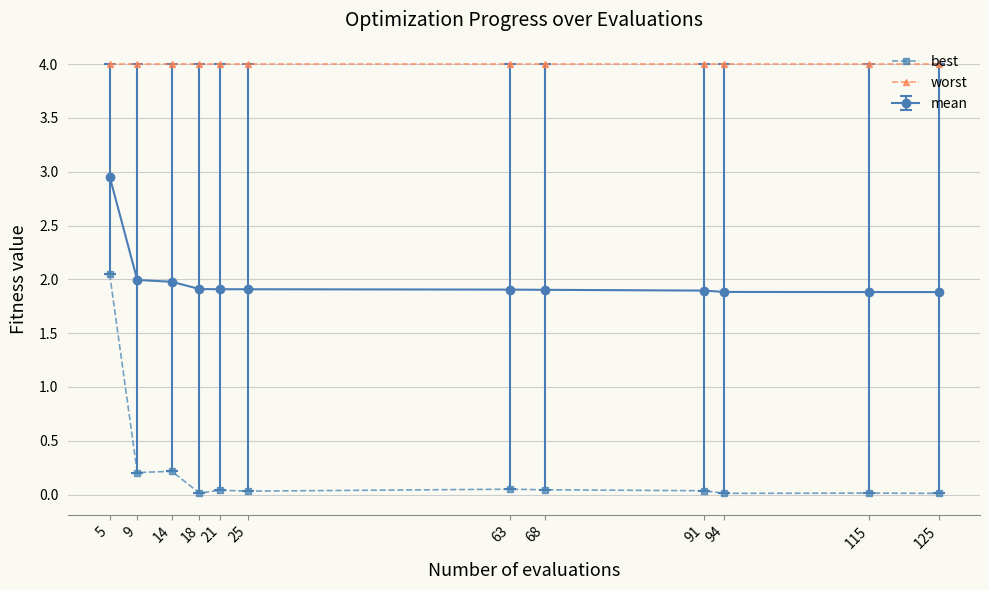

Rank the series at 25 from lowest to highest value.

best, mean, worst